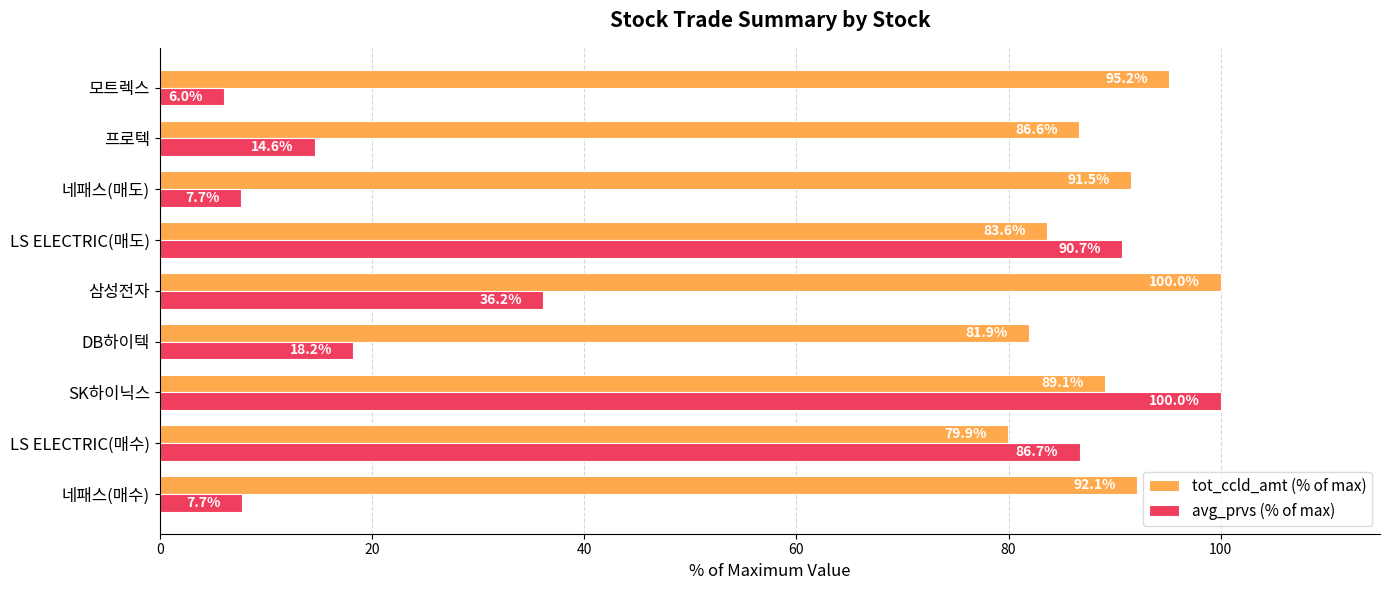

At how many categories does at least one series exceed 49?

9